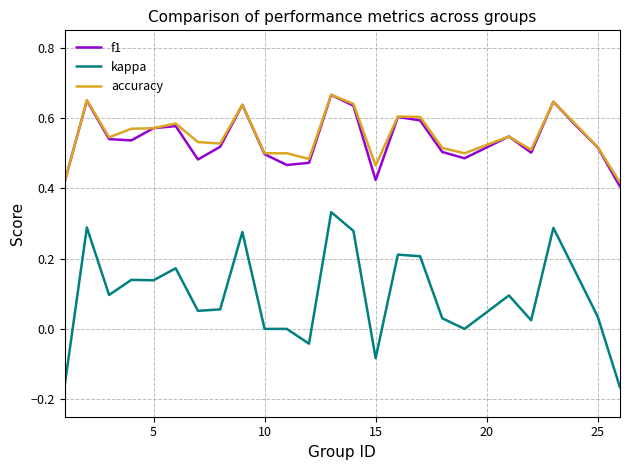

Which series has the largest range (max minus min)?

kappa